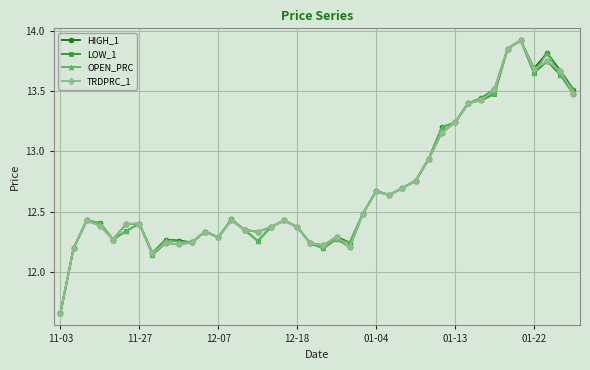

What is the sum of all LOW_1 values?

507.5